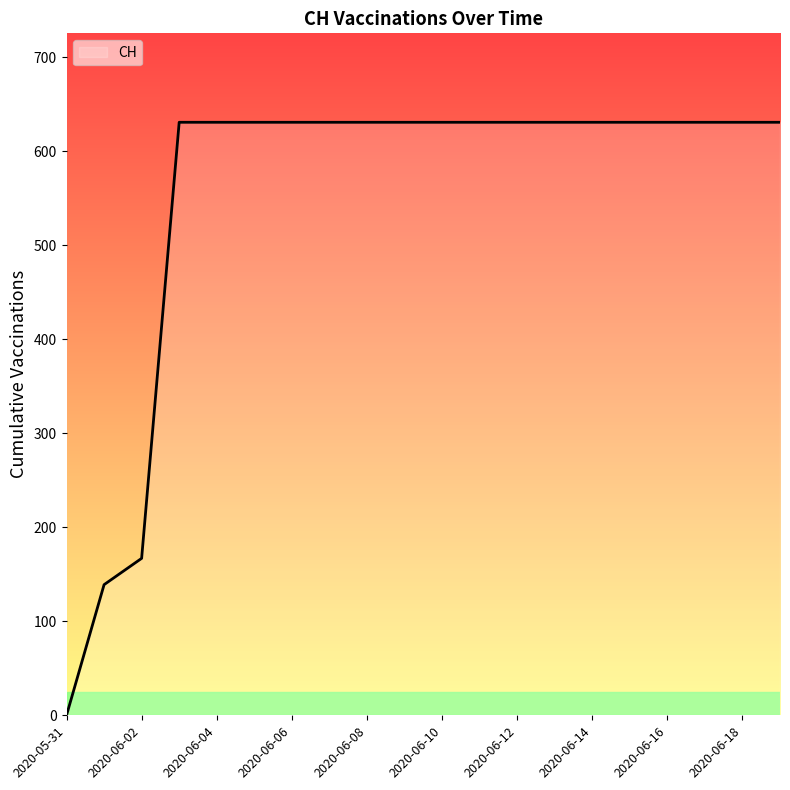

What is the greatest value displayed?

631